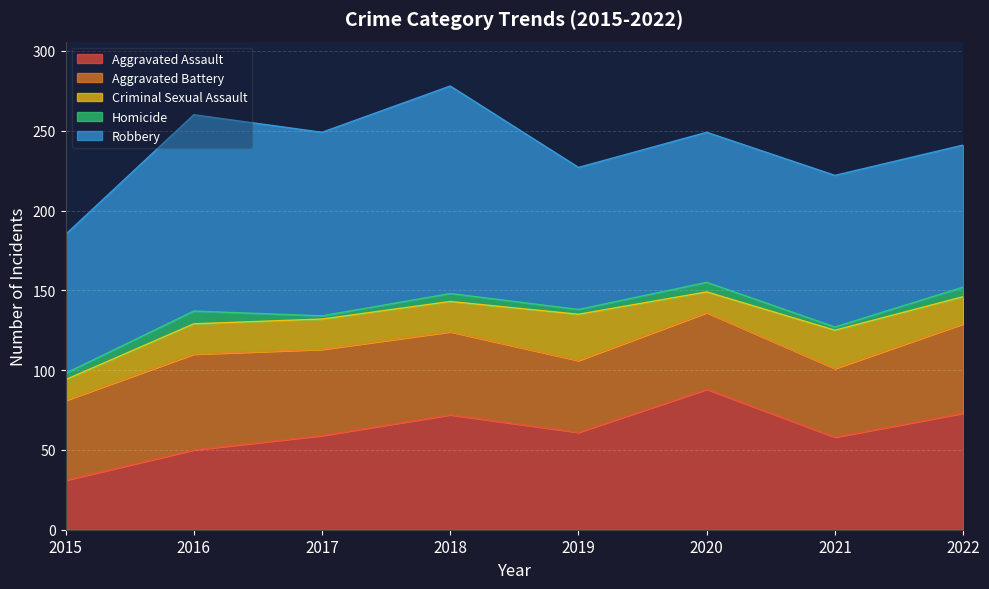

Which has a higher value, 2015 or 2022?

2022